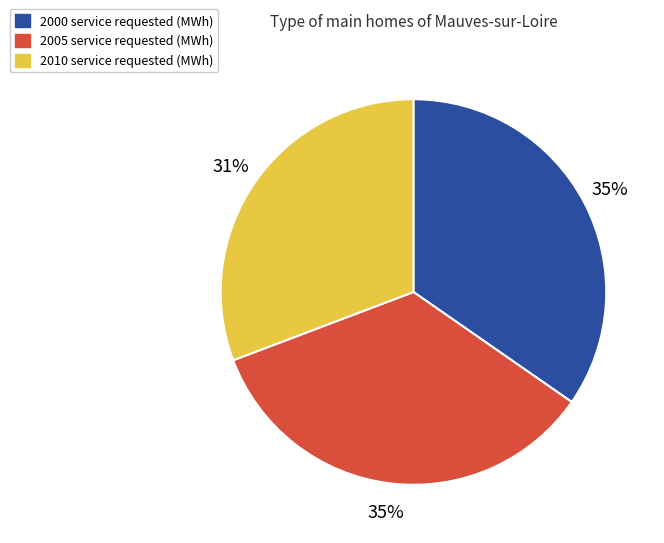

Count the number of slices in the pie.

3